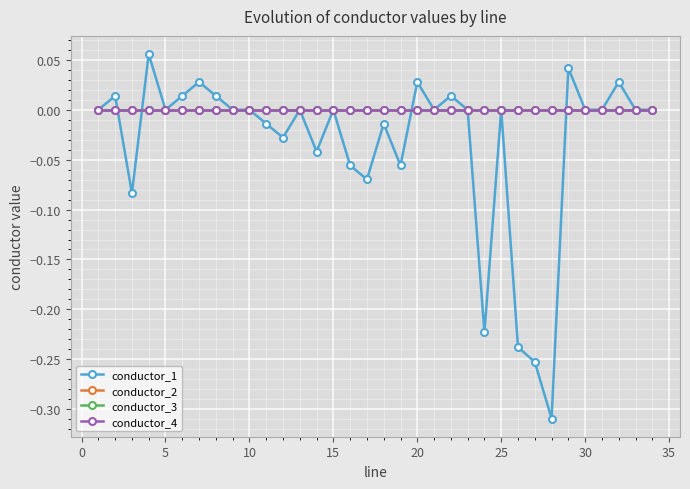

Is this an area chart (filled region under the line)?

No